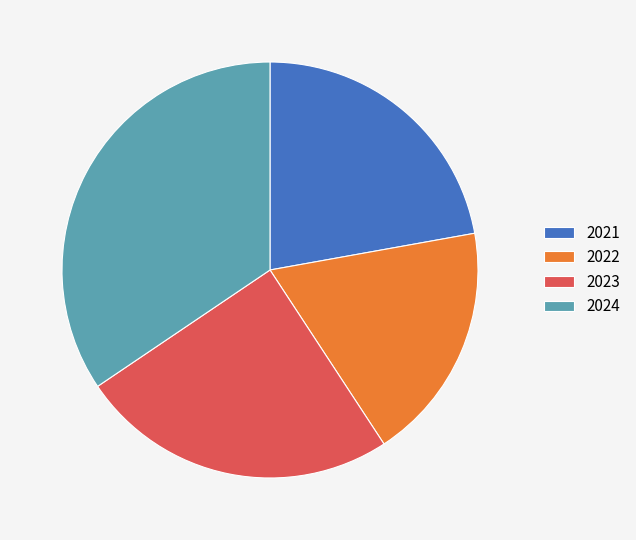

What is the largest slice in the pie chart?

2024